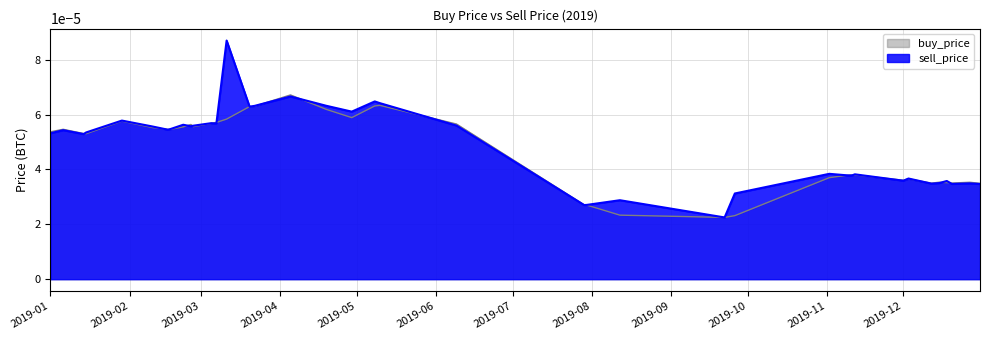

List the series in order of their peak value, highest first.

sell_price, buy_price